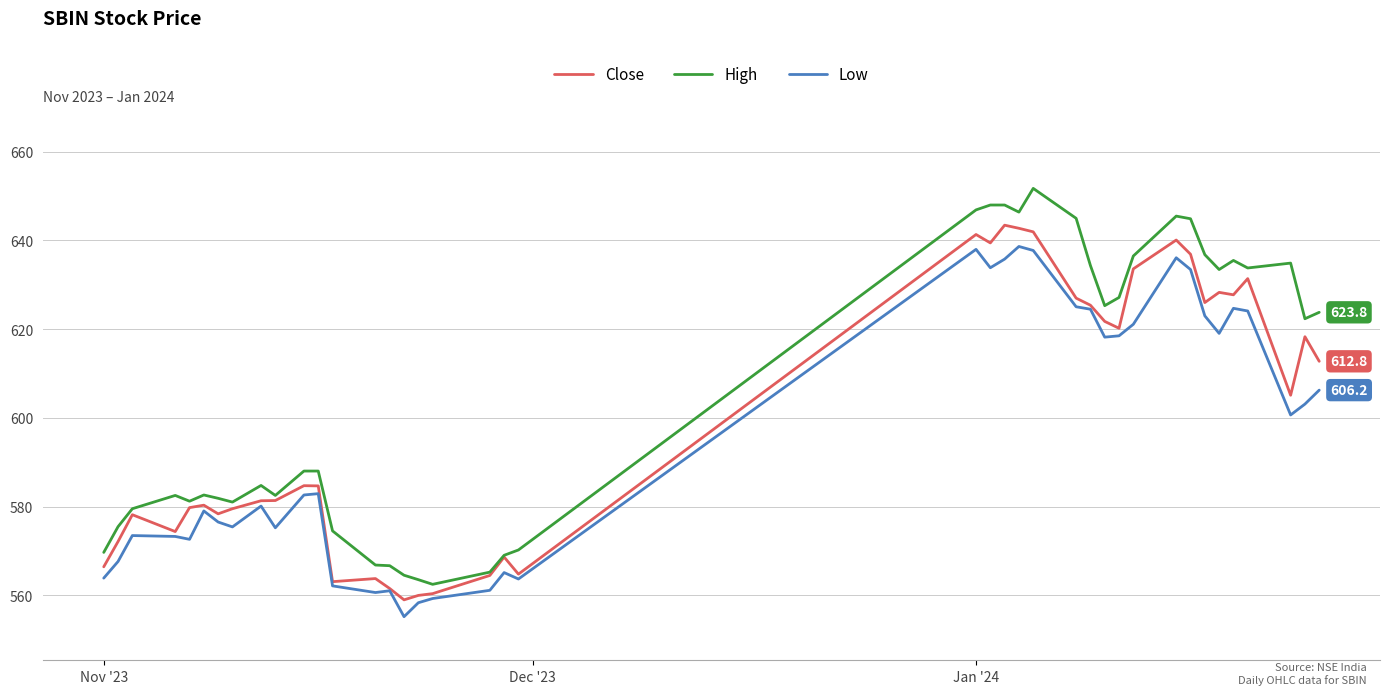

Rank the series by their maximum value, from highest to lowest.

High, Close, Low